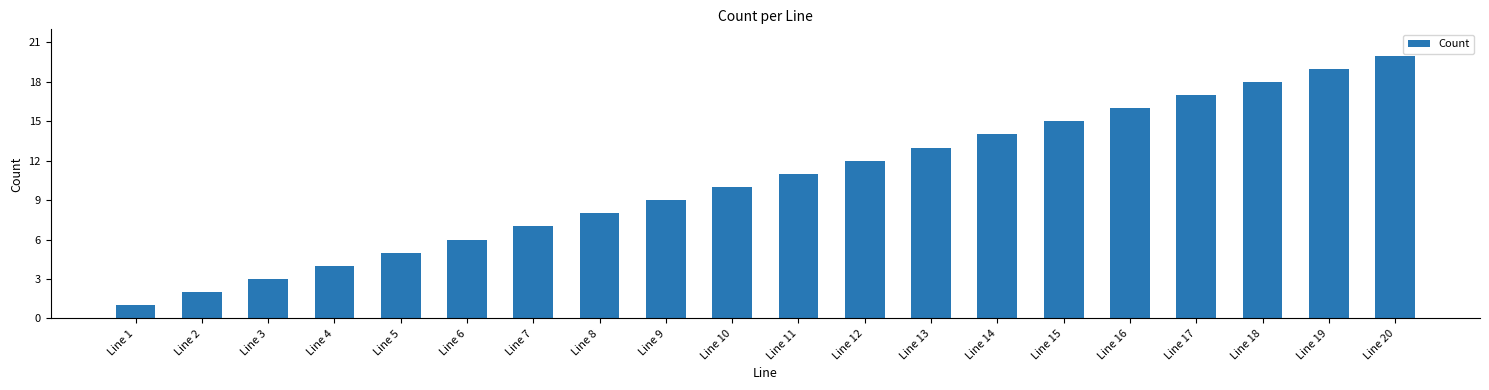

Between Line 10 and Line 19, which is larger?

Line 19